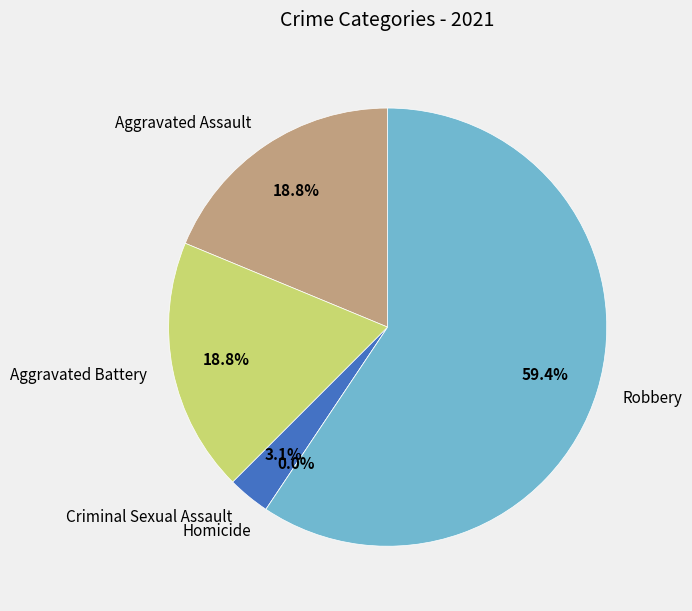

What percentage is NOT represented by 3?

100.0%